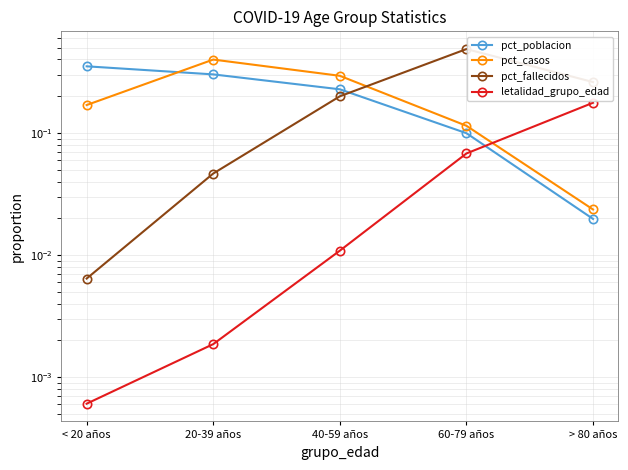

Between 40-59 años and 60-79 años, which is larger?

40-59 años